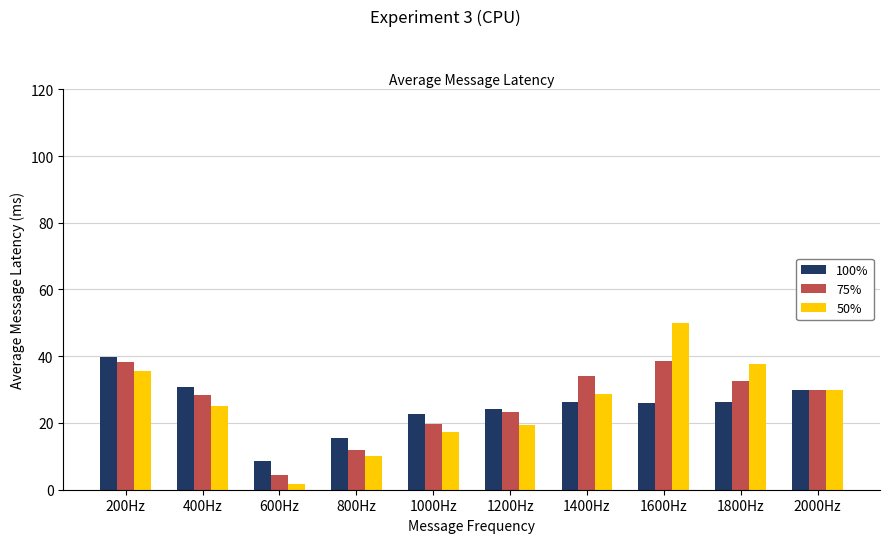

What are all the series names shown in the legend?

100%, 75%, 50%